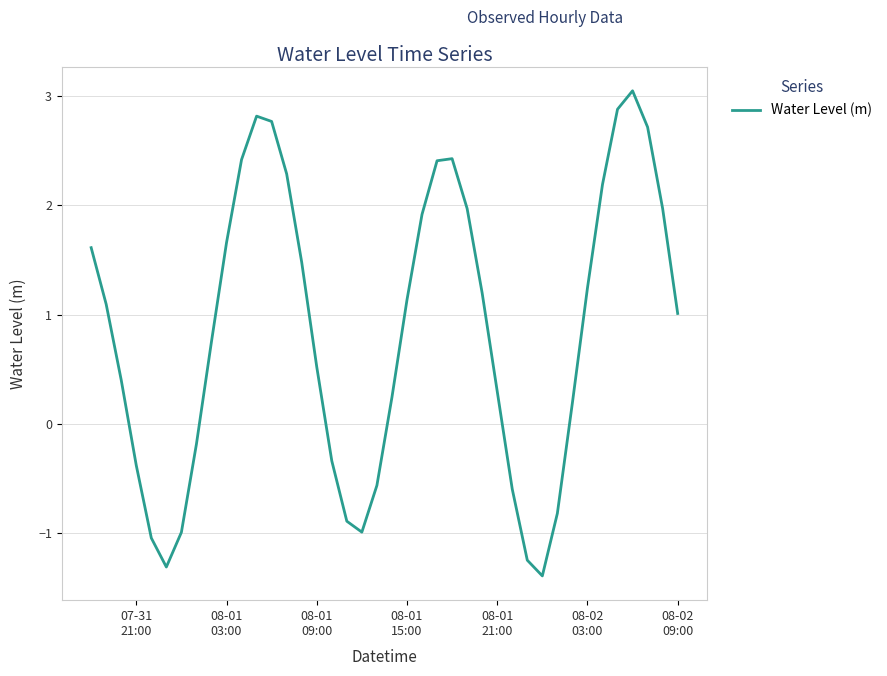

What is the smallest value displayed?

-1.4